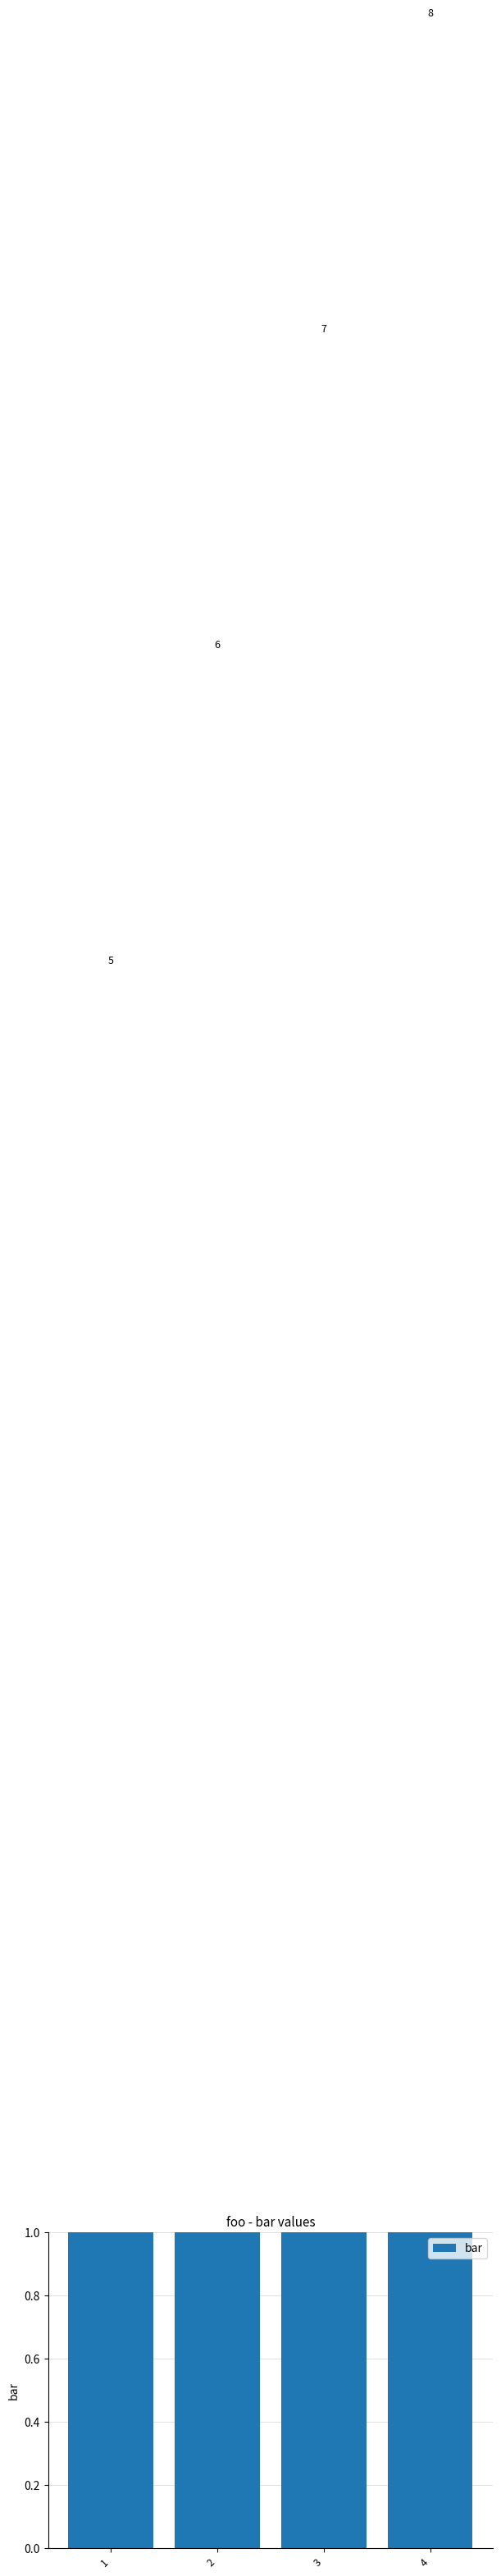

Rank the categories by value from lowest to highest.

1, 2, 3, 4